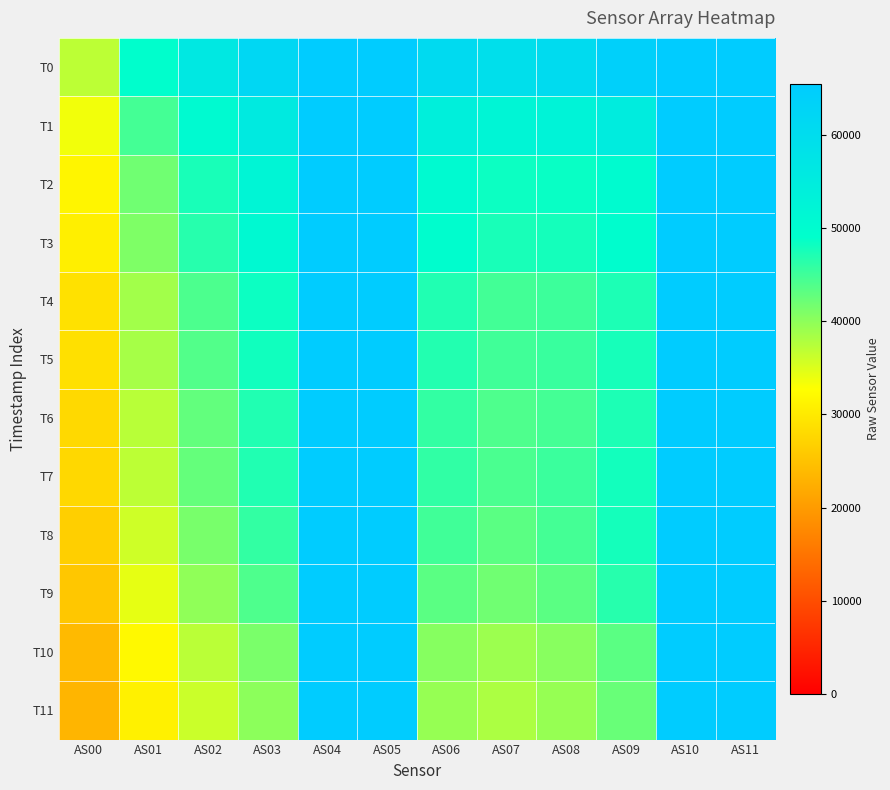

Reading left to right, list all the values displayed in this chart.

T0: AS00=37102	AS01=49407	AS02=56194	AS03=61904	AS04=65535	AS05=65535	AS06=60817	AS07=59310	AS08=60448	AS09=64041	AS10=65535	AS11=65535
T1: AS00=33579	AS01=44744	AS02=50674	AS03=55663	AS04=65535	AS05=65535	AS06=54146	AS07=52266	AS08=52798	AS09=55059	AS10=65535	AS11=65535
T2: AS00=31492	AS01=41950	AS02=47579	AS03=52046	AS04=65535	AS05=65535	AS06=50435	AS07=48287	AS08=48523	AS09=50140	AS10=65535	AS11=65535
T3: AS00=30826	AS01=41011	AS02=46621	AS03=51005	AS04=65535	AS05=65535	AS06=49499	AS07=47504	AS08=47769	AS09=49612	AS10=65535	AS11=65535
T4: AS00=29006	AS01=38693	AS02=44228	AS03=48326	AS04=65535	AS05=65535	AS06=46993	AS07=44826	AS08=45276	AS09=47260	AS10=65535	AS11=65535
T5: AS00=28895	AS01=38429	AS02=43884	AS03=48088	AS04=65535	AS05=65535	AS06=46857	AS07=44933	AS08=45501	AS09=47734	AS10=65535	AS11=65535
T6: AS00=27953	AS01=37336	AS02=42843	AS03=47064	AS04=65535	AS05=65535	AS06=45926	AS07=44086	AS08=44792	AS09=47253	AS10=65535	AS11=65535
T7: AS00=27808	AS01=37111	AS02=42630	AS03=47031	AS04=65535	AS05=65535	AS06=45987	AS07=44309	AS08=45360	AS09=47997	AS10=65535	AS11=65535
T8: AS00=26737	AS01=35877	AS02=41447	AS03=45852	AS04=65535	AS05=65535	AS06=44976	AS07=43361	AS08=44695	AS09=47820	AS10=65535	AS11=65535
T9: AS00=25683	AS01=34421	AS02=39844	AS03=44135	AS04=65535	AS05=65535	AS06=43365	AS07=41922	AS08=43391	AS09=46618	AS10=65535	AS11=65535
T10: AS00=24054	AS01=32117	AS02=37203	AS03=41246	AS04=65535	AS05=65535	AS06=40455	AS07=39087	AS08=40388	AS09=43302	AS10=65535	AS11=65535
T11: AS00=23369	AS01=31076	AS02=36146	AS03=40136	AS04=65535	AS05=65535	AS06=39434	AS07=38129	AS08=39474	AS09=42460	AS10=65535	AS11=65535